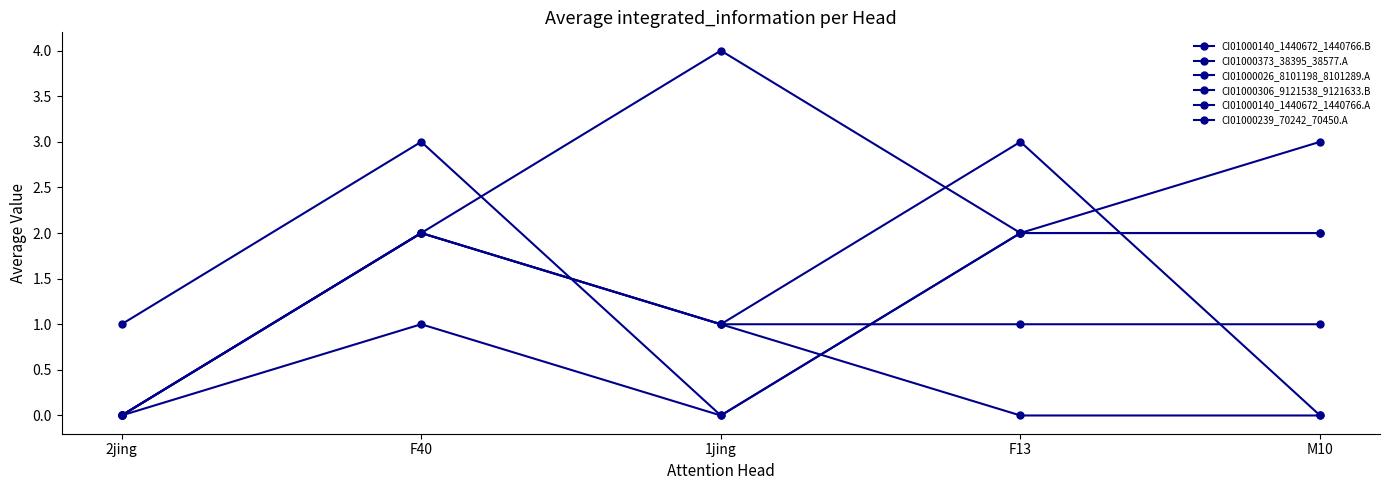

Count the number of data series in this chart.

6